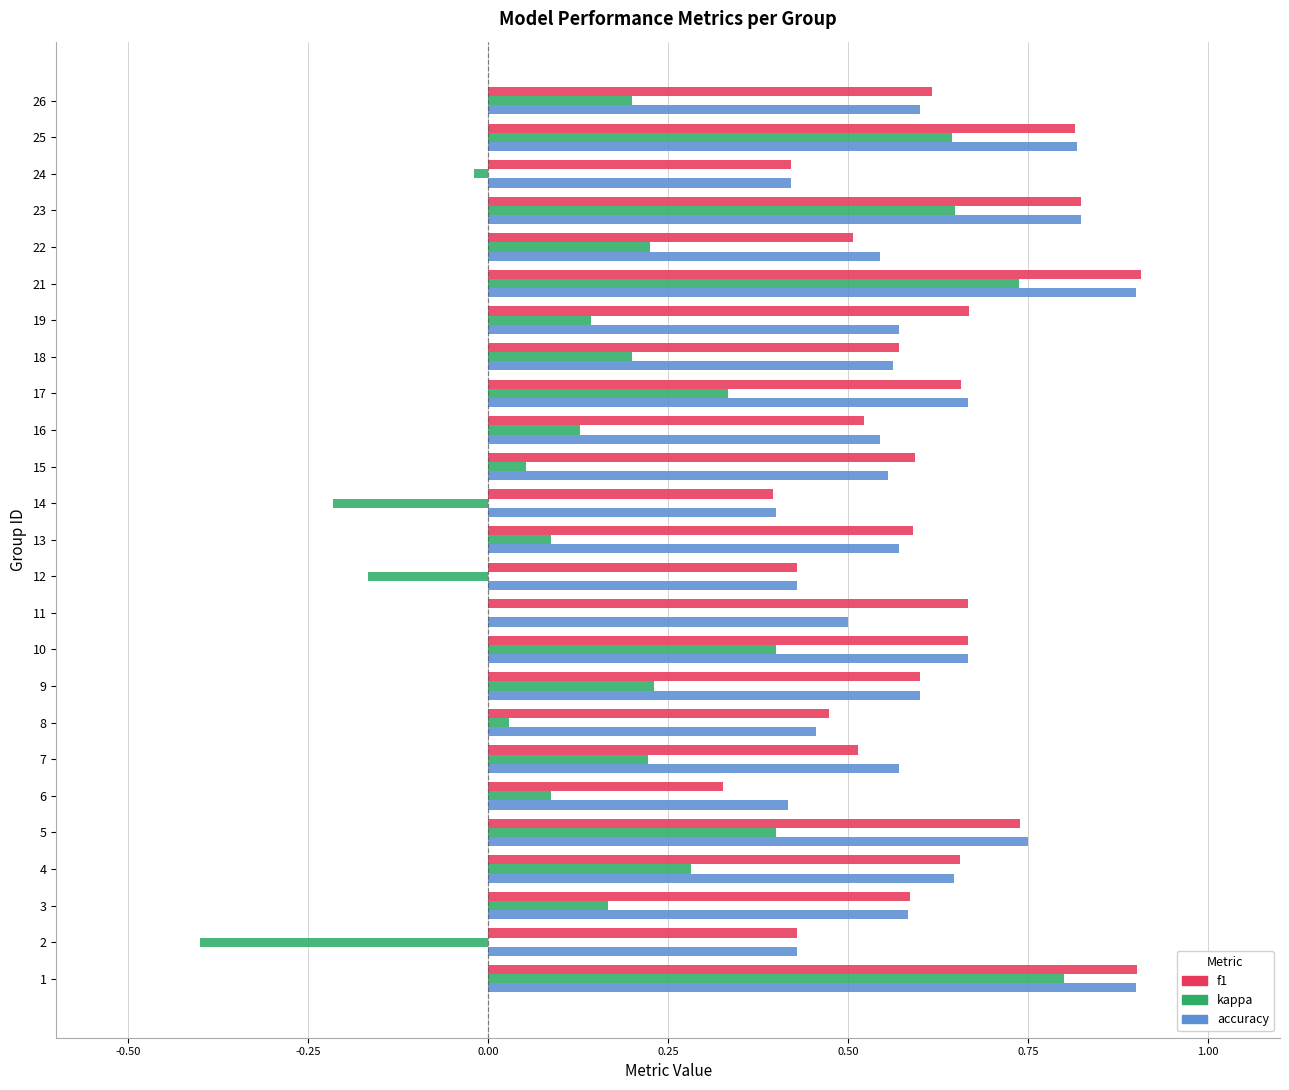

What is the maximum value for accuracy?

0.9